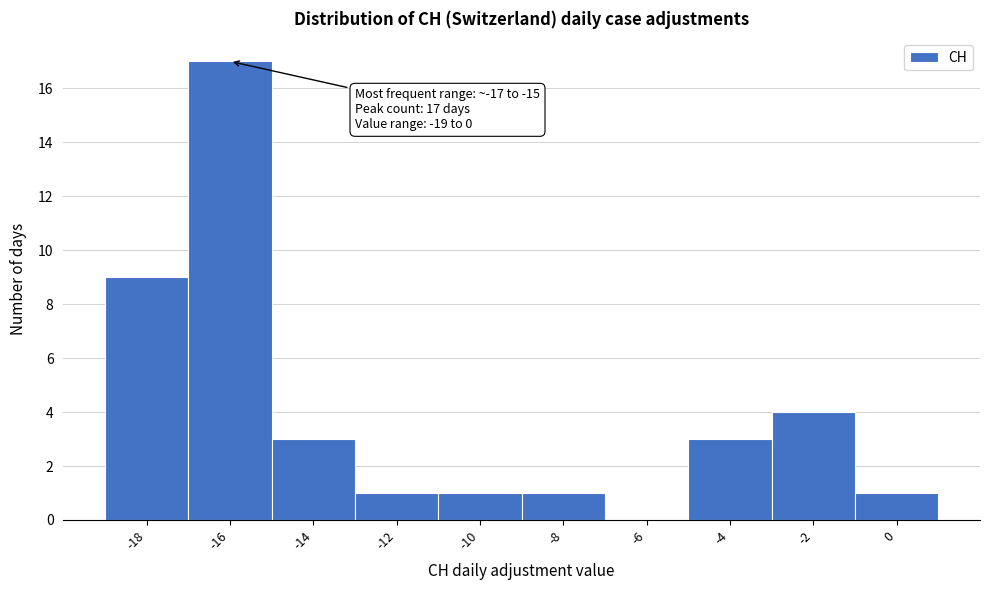

Is it true that the value at -2 is 4?

True